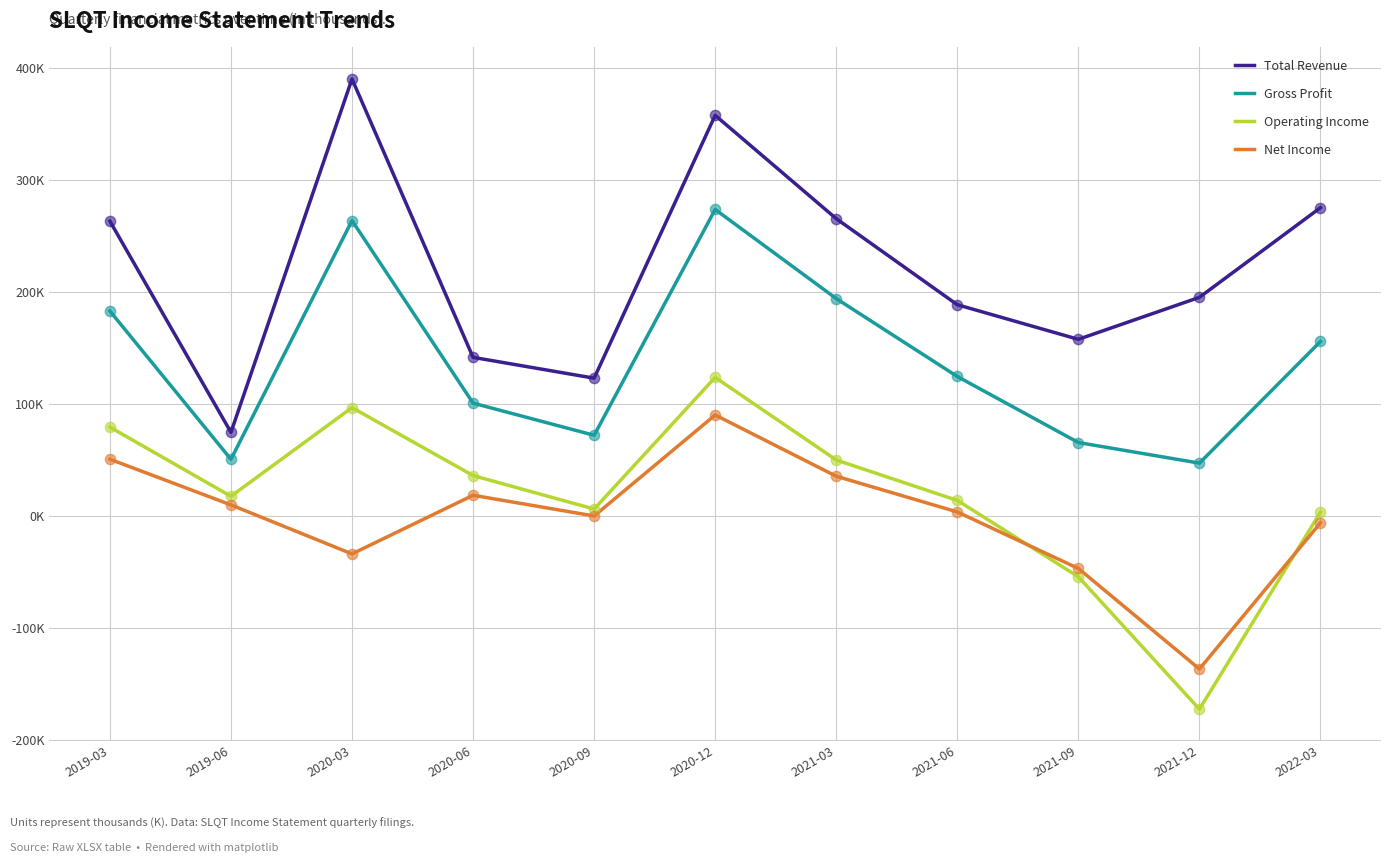

What is the total value across all series at 2019-06?

151600